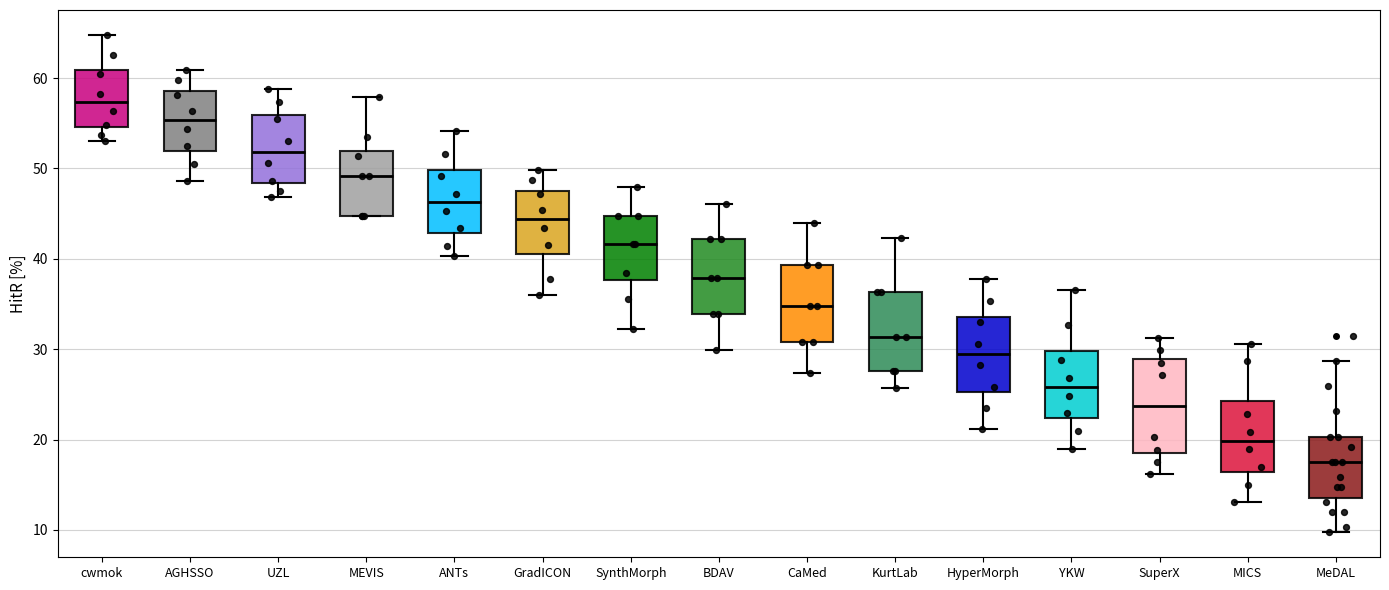

Reading left to right, transcribe this box plot: for each box, give where its median line is, the range the box spans, and where its two whiskers end, as read against the y-axis. The values are not printed on the chart, so give them approximately, as read against the axis.

cwmok: median 57, box 55 to 61, whiskers 53 to 65
AGHSSO: median 55, box 52 to 59, whiskers 49 to 61
UZL: median 52, box 48 to 56, whiskers 47 to 59
MEVIS: median 49, box 45 to 52, whiskers 45 to 58
ANTs: median 46, box 43 to 50, whiskers 40 to 54
GradICON: median 44, box 41 to 48, whiskers 36 to 50
SynthMorph: median 42, box 38 to 45, whiskers 32 to 48
BDAV: median 38, box 34 to 42, whiskers 30 to 46
CaMed: median 35, box 31 to 39, whiskers 27 to 44
KurtLab: median 31, box 28 to 36, whiskers 26 to 42
HyperMorph: median 29, box 25 to 34, whiskers 21 to 38
YKW: median 26, box 22 to 30, whiskers 19 to 37
SuperX: median 24, box 19 to 29, whiskers 16 to 31
MICS: median 20, box 16 to 24, whiskers 13 to 31
MeDAL: median 18, box 13 to 20, whiskers 10 to 29